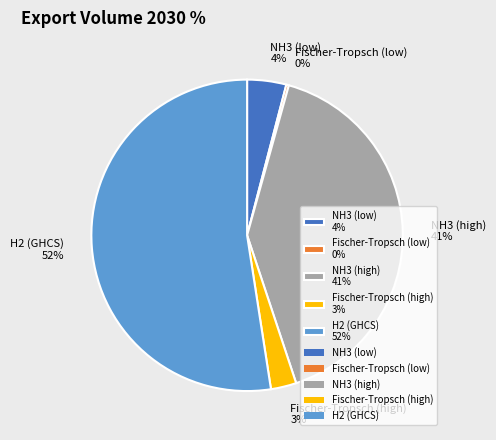

What percentage is the Fischer-Tropsch (high) 3% slice, to the nearest percent?

3%